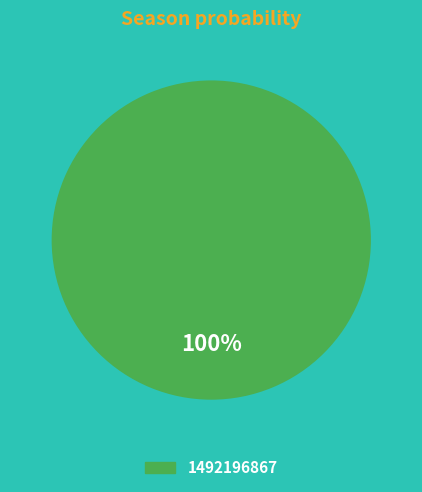

Does any single category account for the majority?

Yes